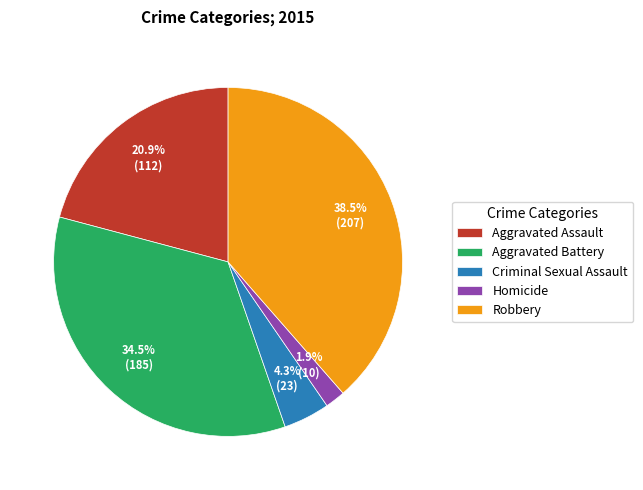

What percentage is the Criminal Sexual Assault slice, to the nearest percent?

4%